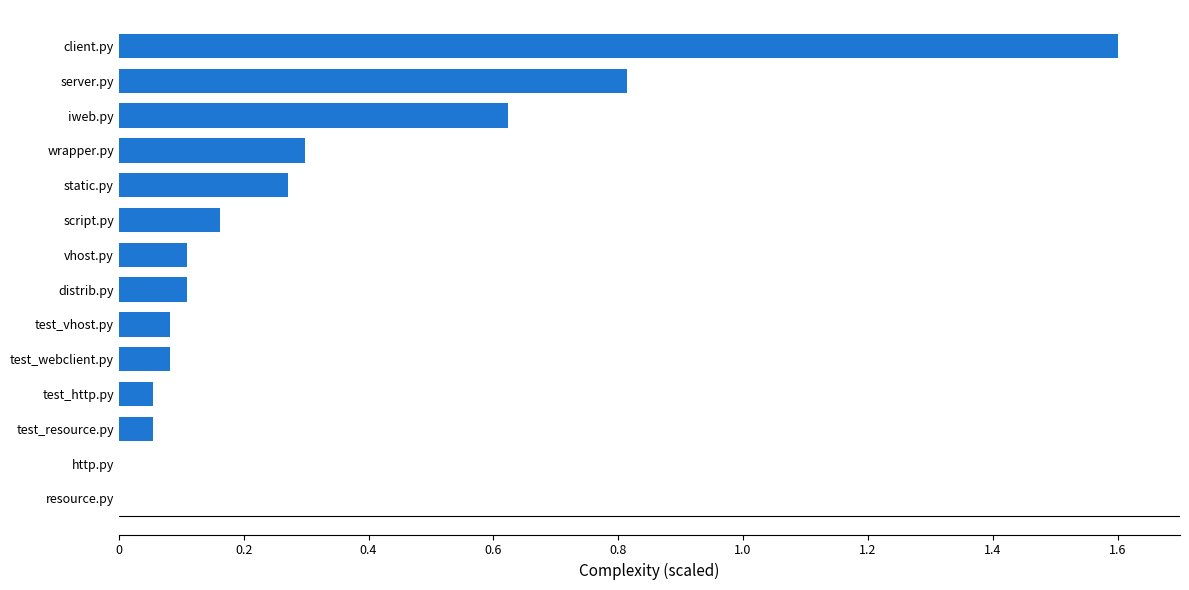

What is the greatest value displayed?

1.6